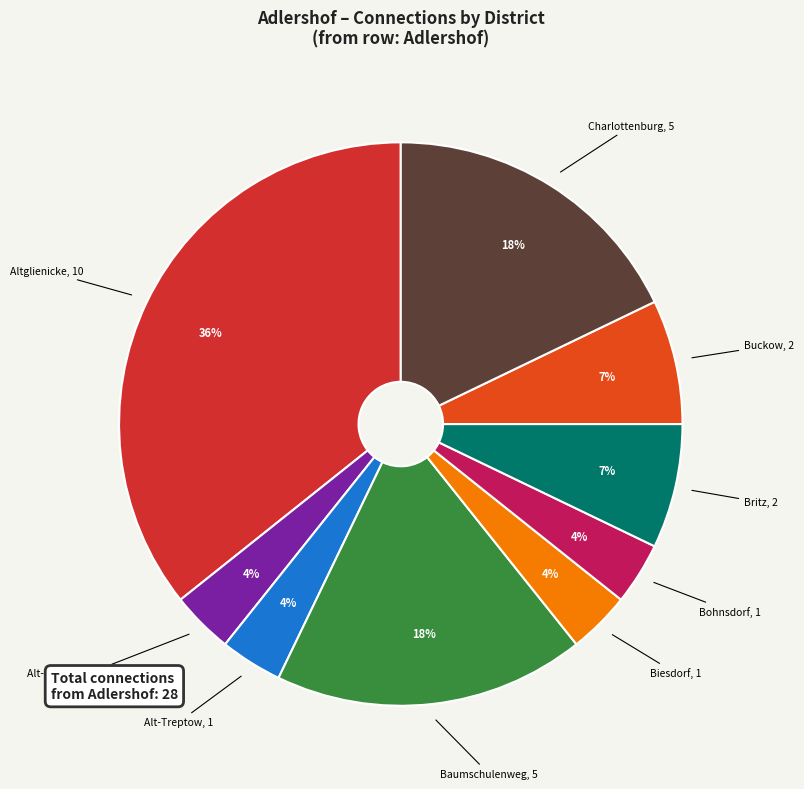

How many segments does this pie chart have?

9